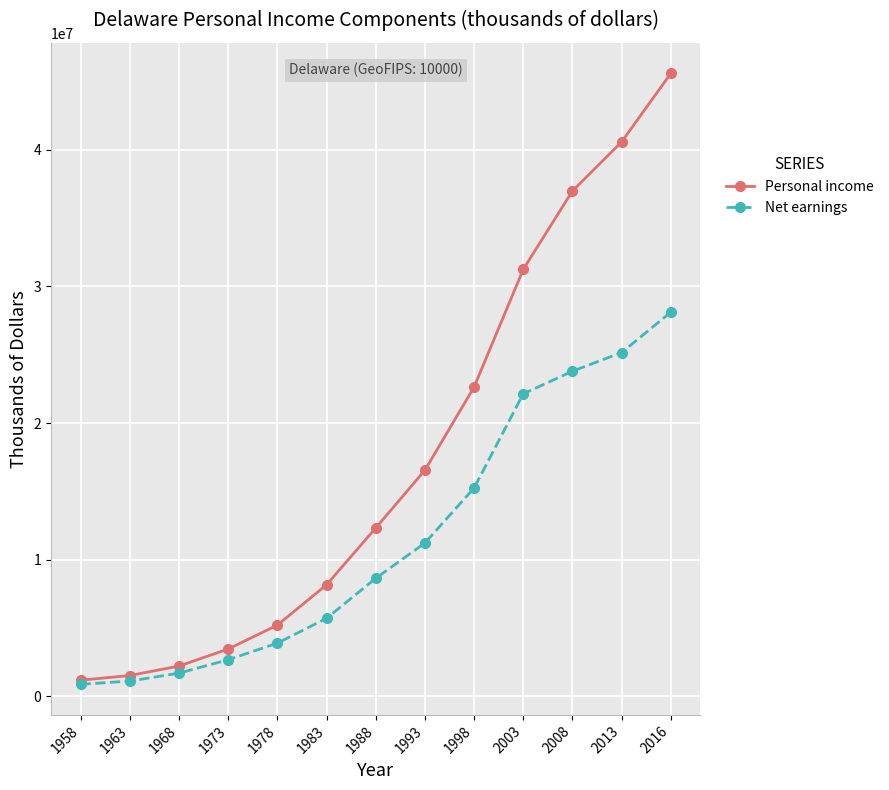

Rank the series by their maximum value, from lowest to highest.

Net earnings, Personal income